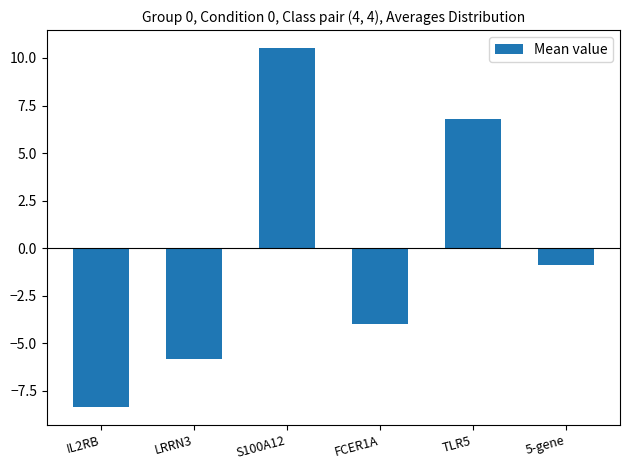

Rank the categories by value from lowest to highest.

IL2RB, LRRN3, FCER1A, 5-gene, TLR5, S100A12